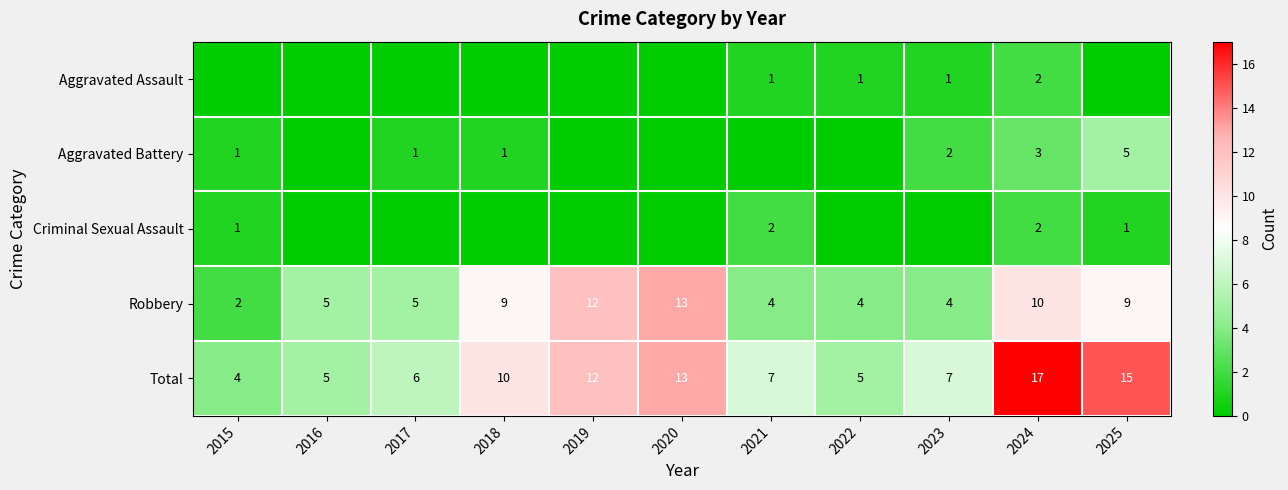

At which label does Total reach its minimum?

2015